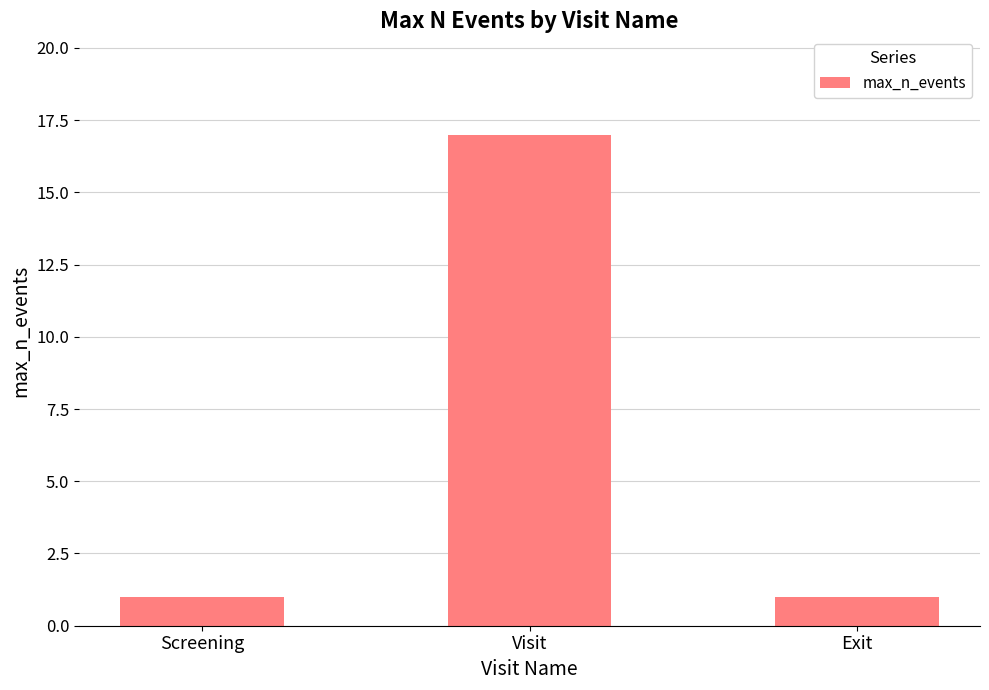

What is the greatest value displayed?

17